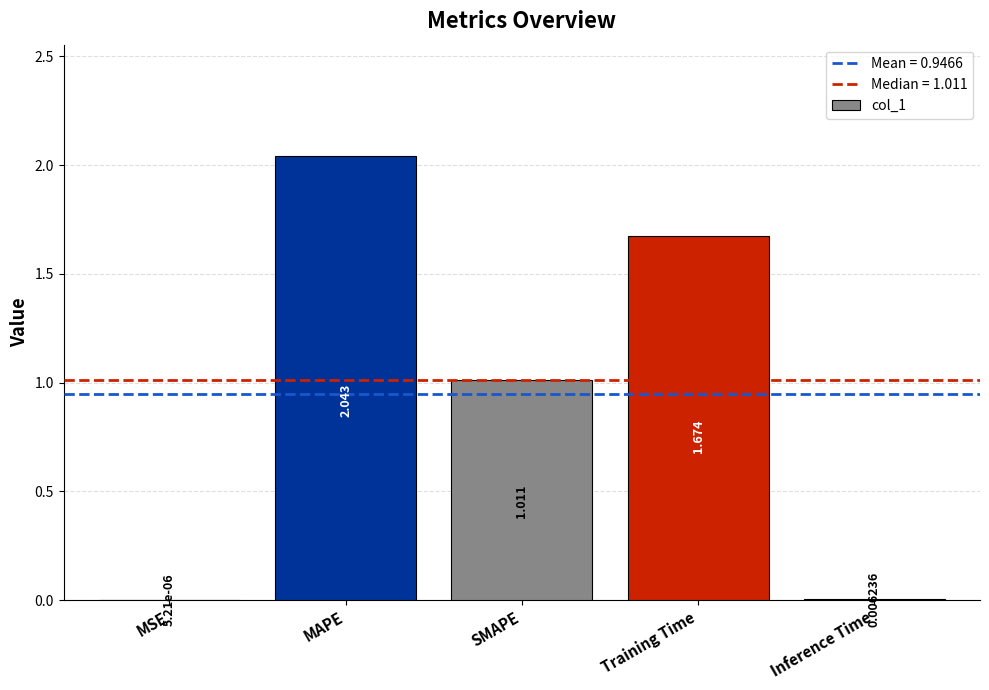

Are the bars grouped side by side (vs. stacked)?

No